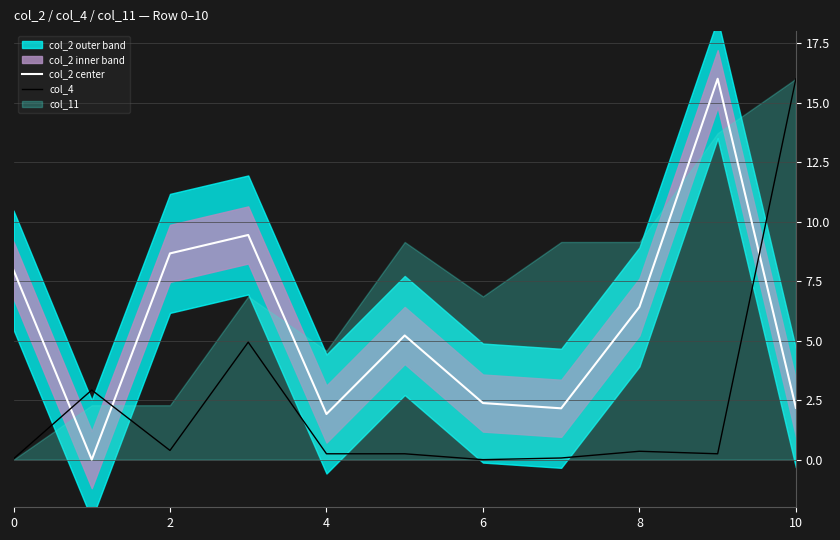

Reading left to right, list all the values displayed in this chart.

col_2 center: 8.0	0.0	8.7	9.4	1.9	5.2	2.4	2.2	6.4	16.0	2.2
col_4: 0.0	2.9	0.4	4.9	0.2	0.2	0.0	0.1	0.4	0.2	16.0